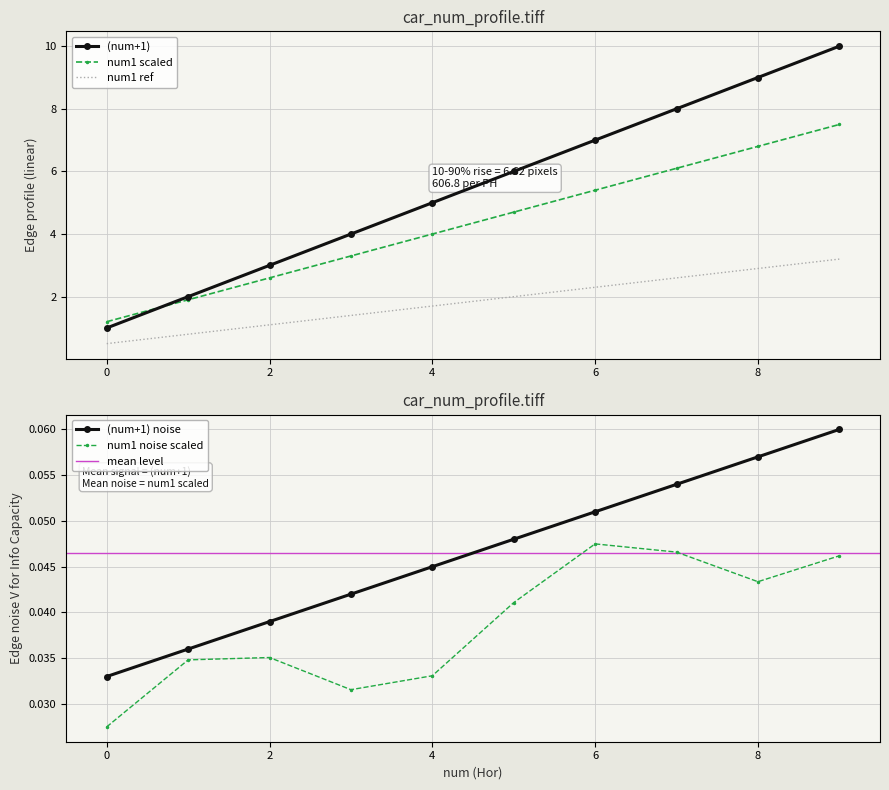

Which series has the largest total across all categories?

(num+1)